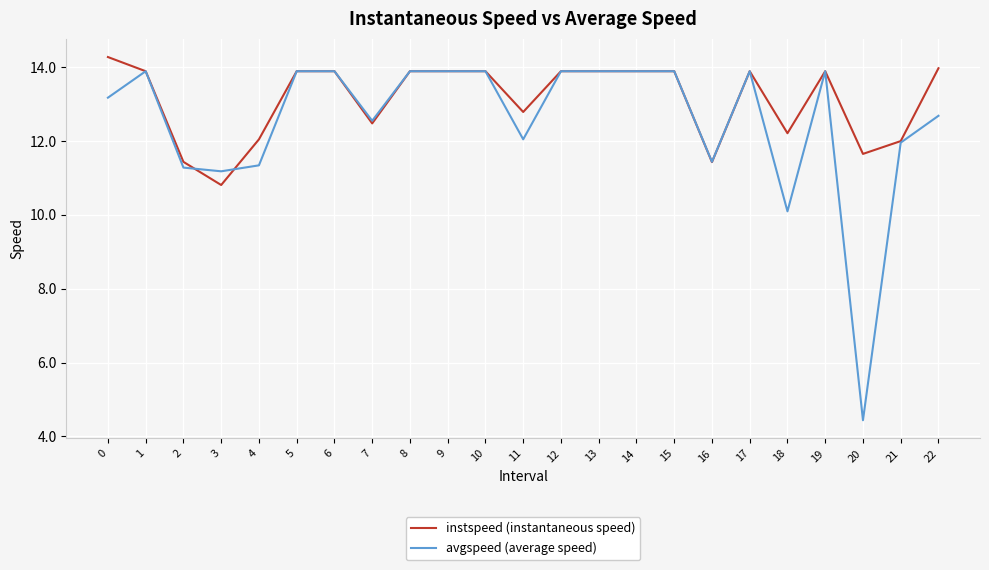

Reading right to left, what are all the values shown in this chart?

instspeed (instantaneous speed): 22=14.0	21=12.0	20=11.7	19=13.9	18=12.2	17=13.9	16=11.4	15=13.9	14=13.9	13=13.9	12=13.9	11=12.8	10=13.9	9=13.9	8=13.9	7=12.5	6=13.9	5=13.9	4=12.0	3=10.8	2=11.4	1=13.9	0=14.3
avgspeed (average speed): 22=12.7	21=12.0	20=4.4	19=13.9	18=10.1	17=13.9	16=11.4	15=13.9	14=13.9	13=13.9	12=13.9	11=12.0	10=13.9	9=13.9	8=13.9	7=12.5	6=13.9	5=13.9	4=11.3	3=11.2	2=11.3	1=13.9	0=13.2